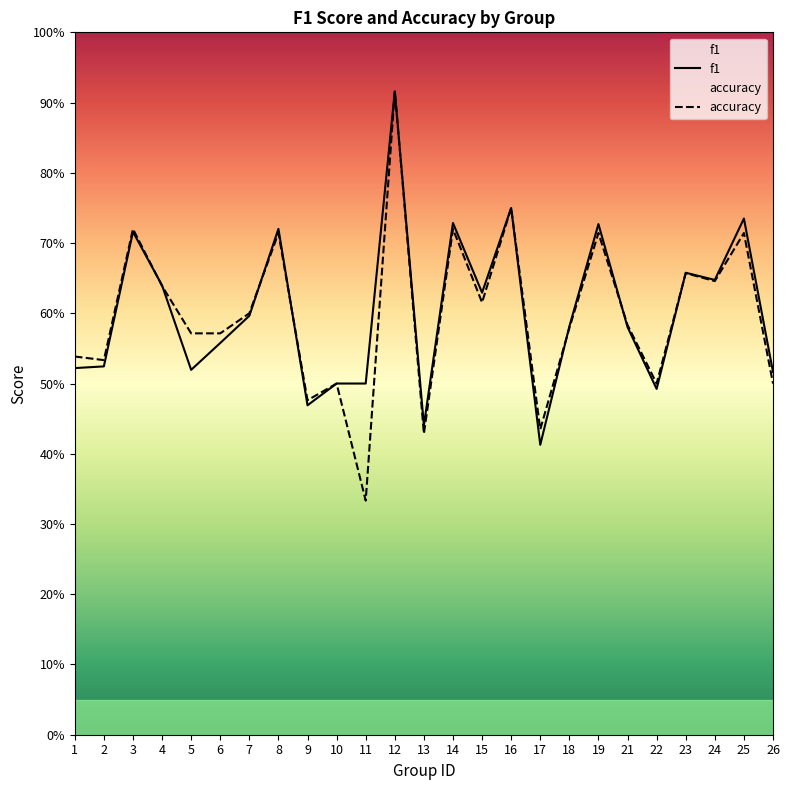

What is the spread (max minus min) of values at 5?

0.1